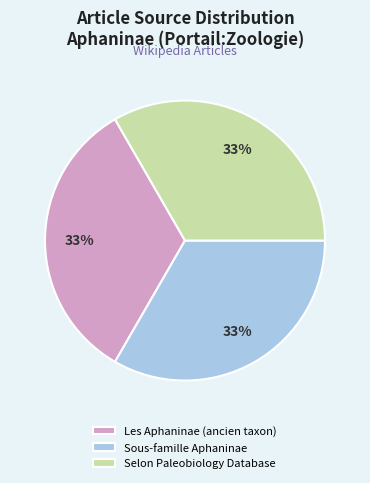

To the nearest percent, what is the average slice percentage?

33%